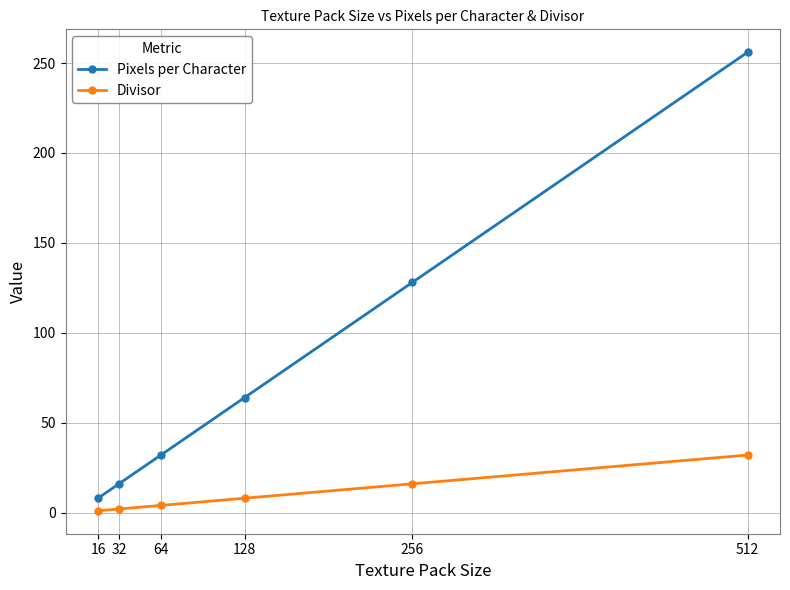

The value of Pixels per Character at 256 is 128. True or false?

True